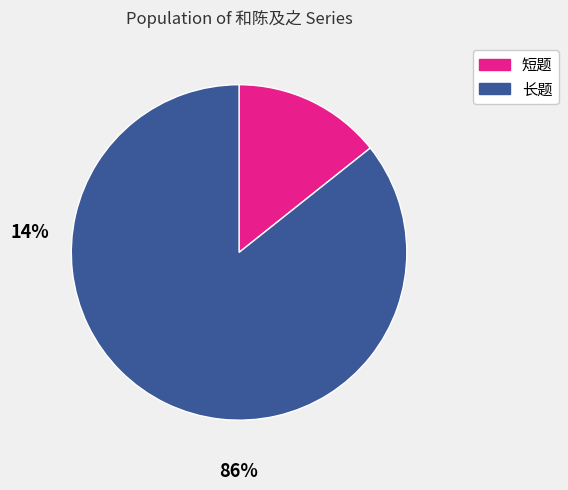

Is there any slice that represents more than half of the pie?

Yes